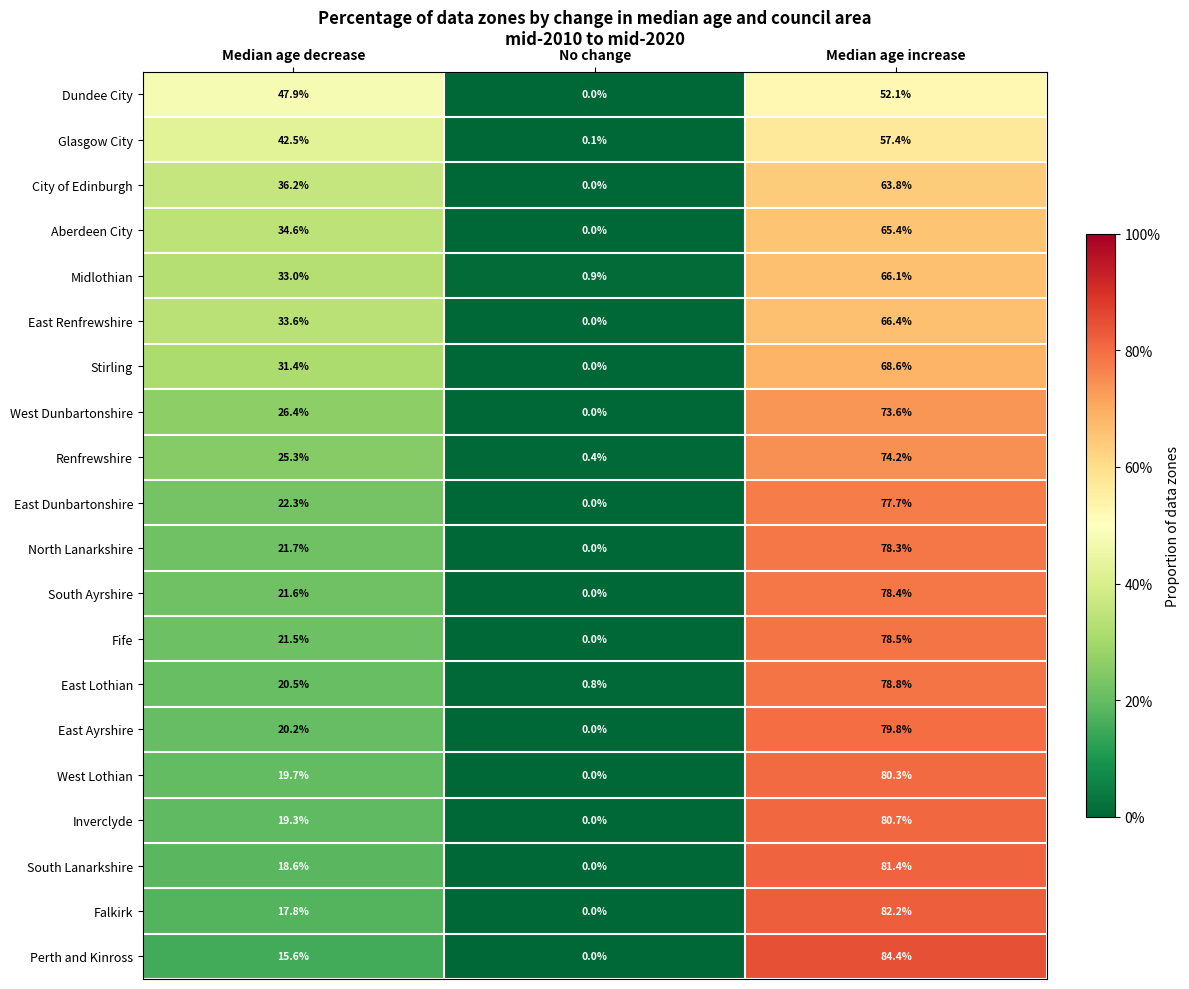

How many series are shown in this chart?

20